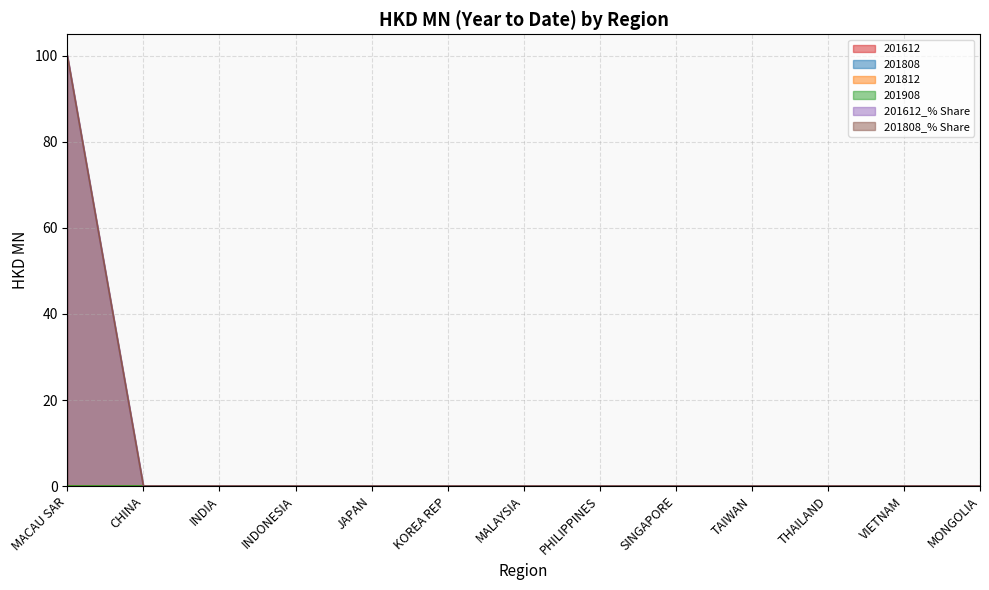

Which series has the largest total across all categories?

201612_% Share